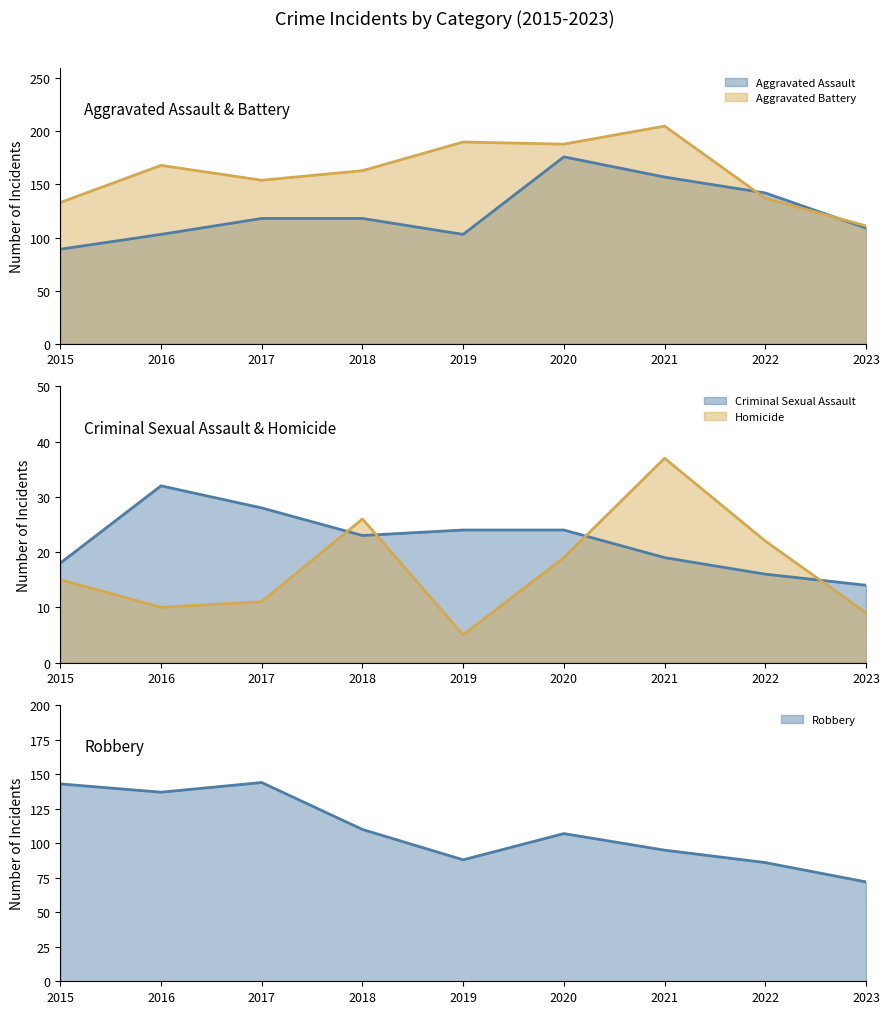

List the series in order of their peak value, highest first.

Aggravated Battery, Aggravated Assault, Robbery, Homicide, Criminal Sexual Assault